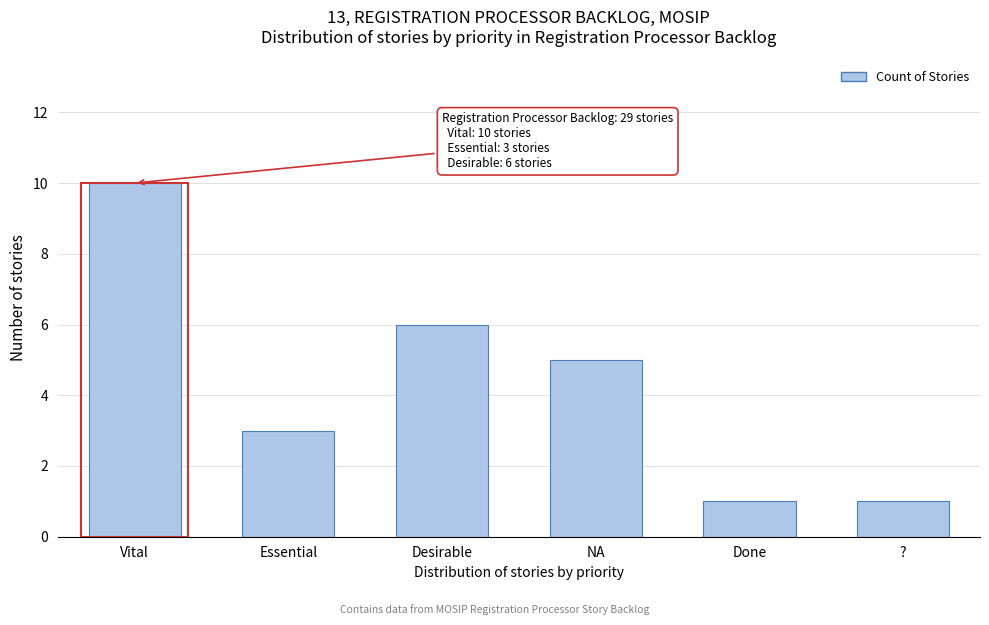

Reading left to right, extract all data points from this chart.

Vital=10	Essential=3	Desirable=6	NA=5	Done=1	?=1